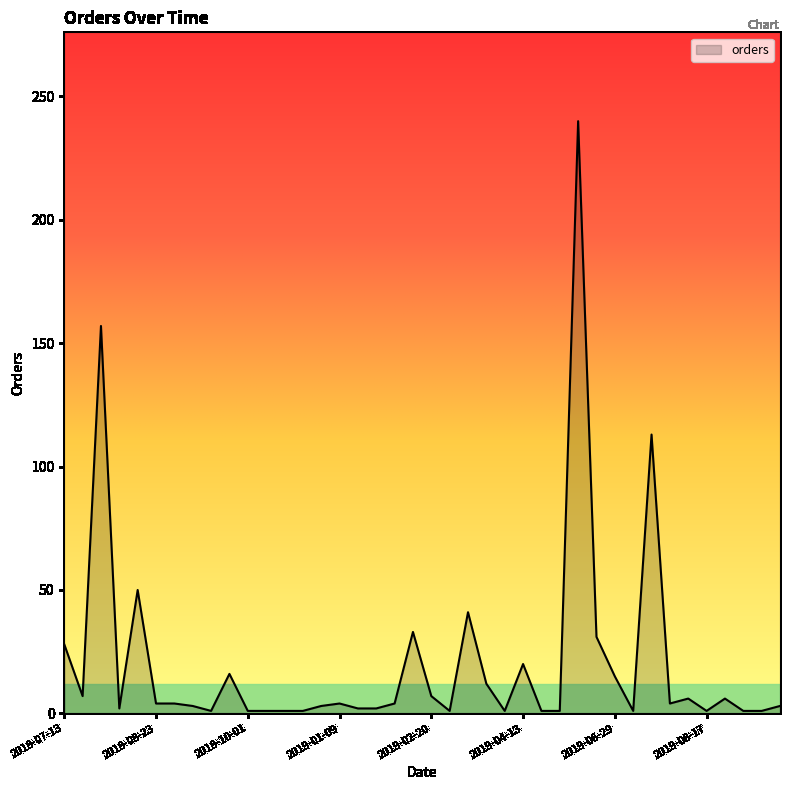

What is the difference between the maximum and minimum values?

239